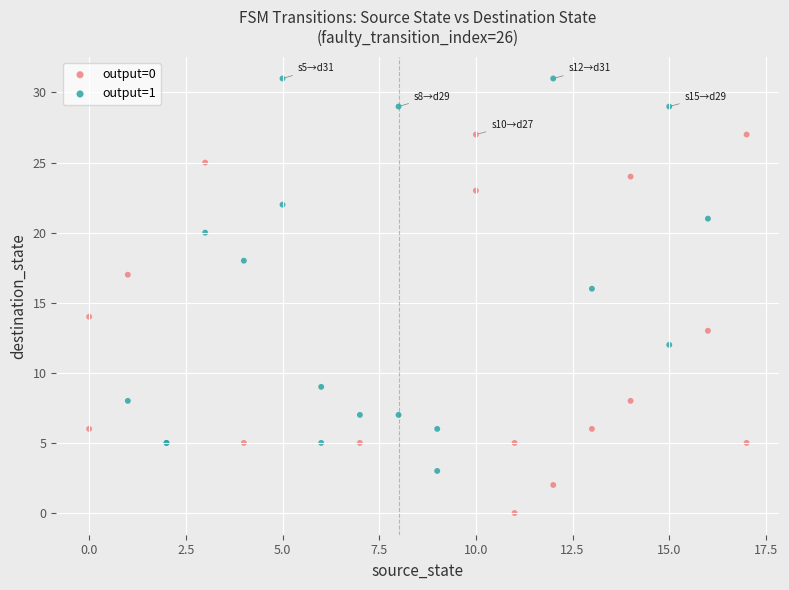

Which series contains the highest Y value?

output=1